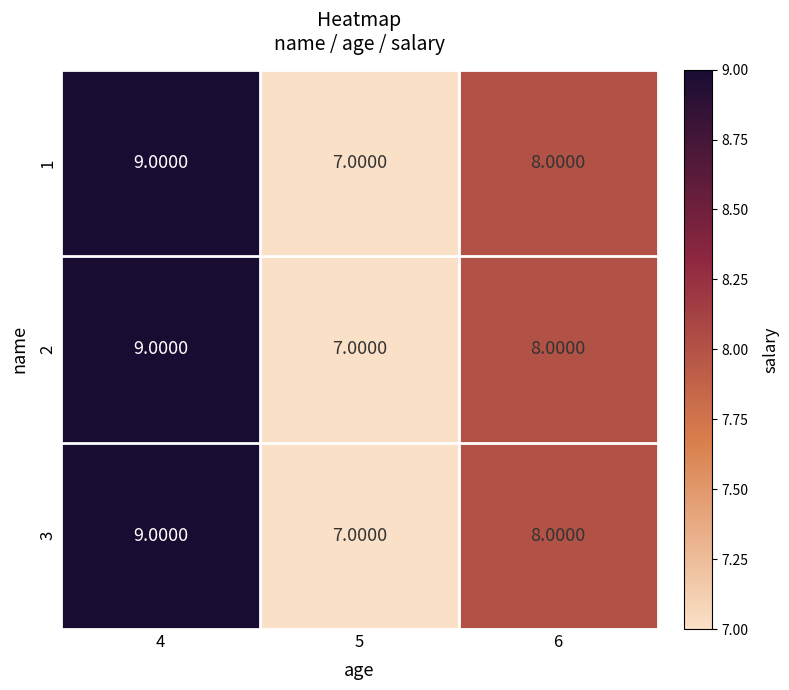

At which category is the sum across all series the highest?

4